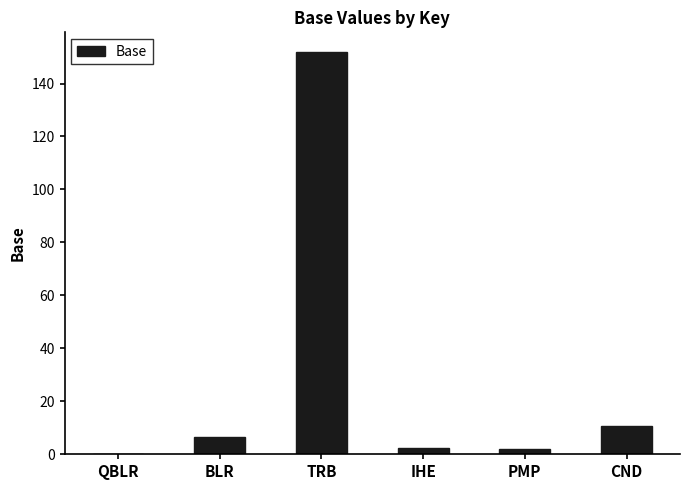

What is the average value?

28.9